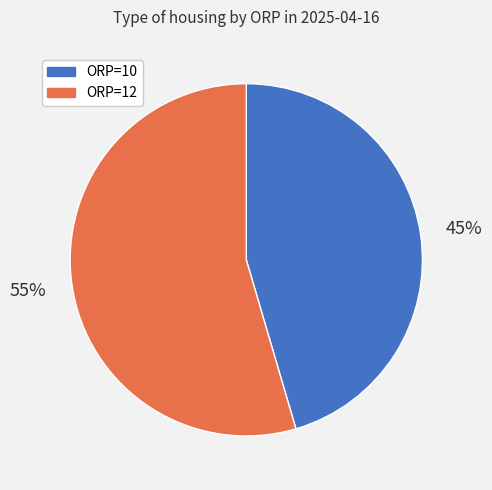

Do ORP=10 and ORP=12 together represent more than half of the pie?

Yes